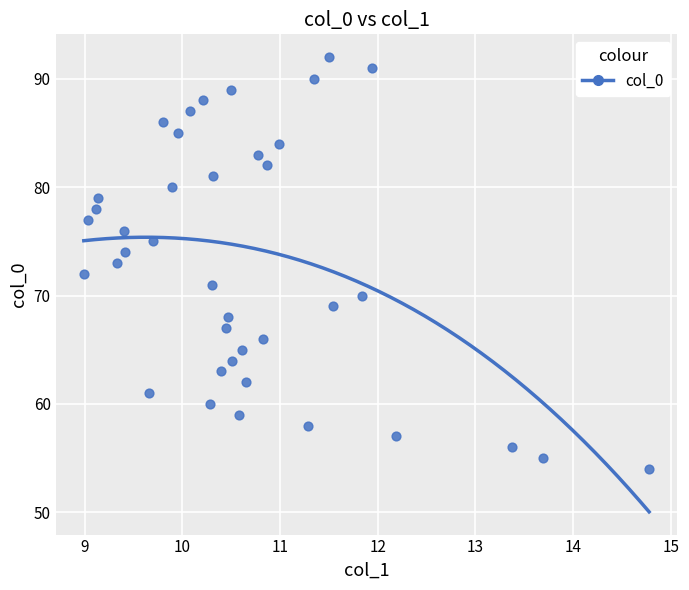

What is the range of Y values (max minus min)?

38